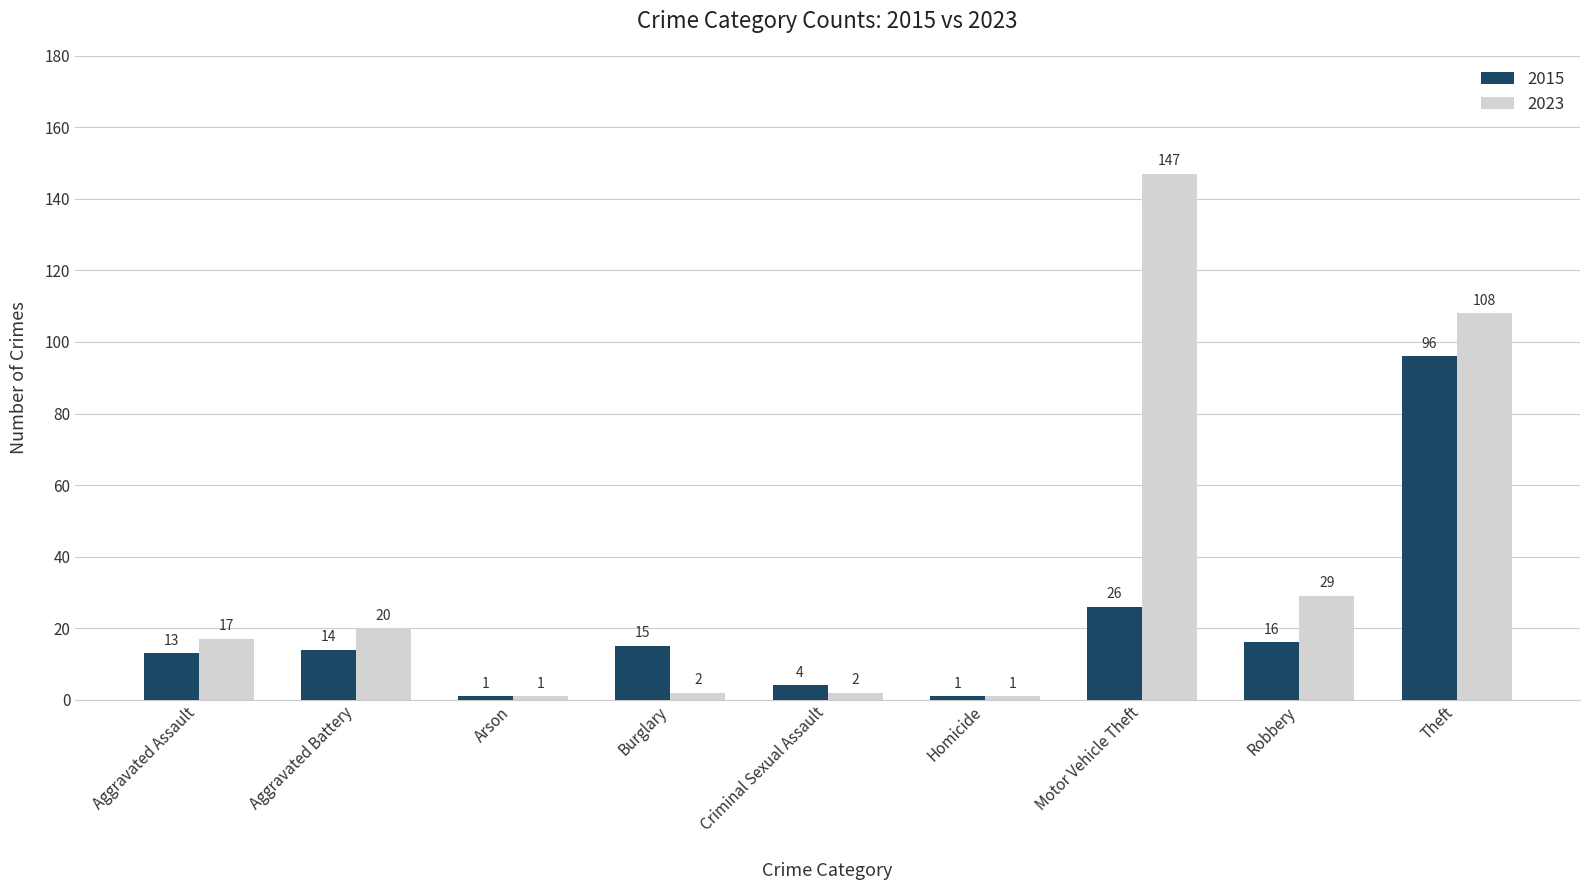

Rank the series at Aggravated Battery from lowest to highest value.

2015, 2023